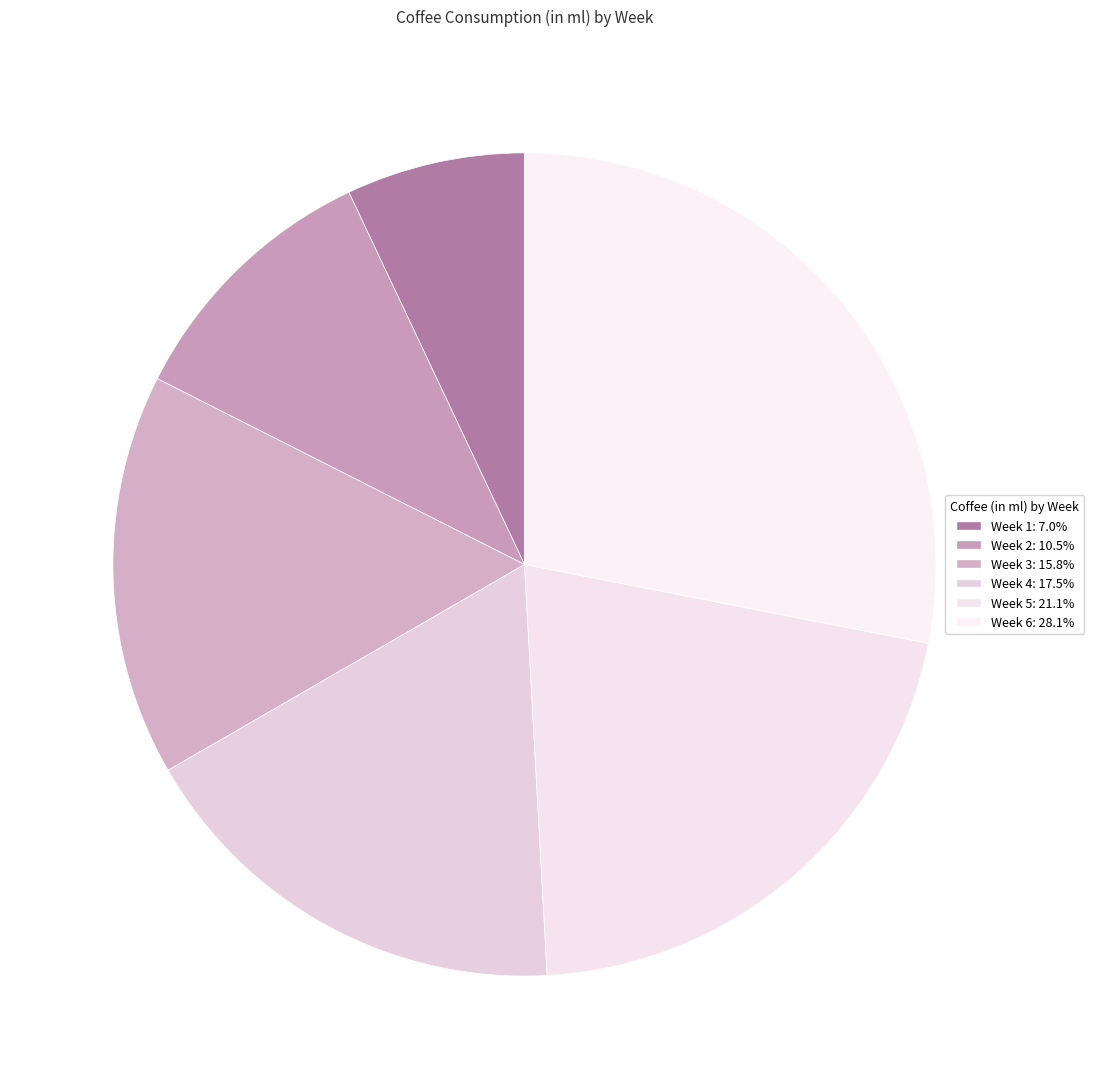

Is it true that Week 6 is 28% of the pie?

True